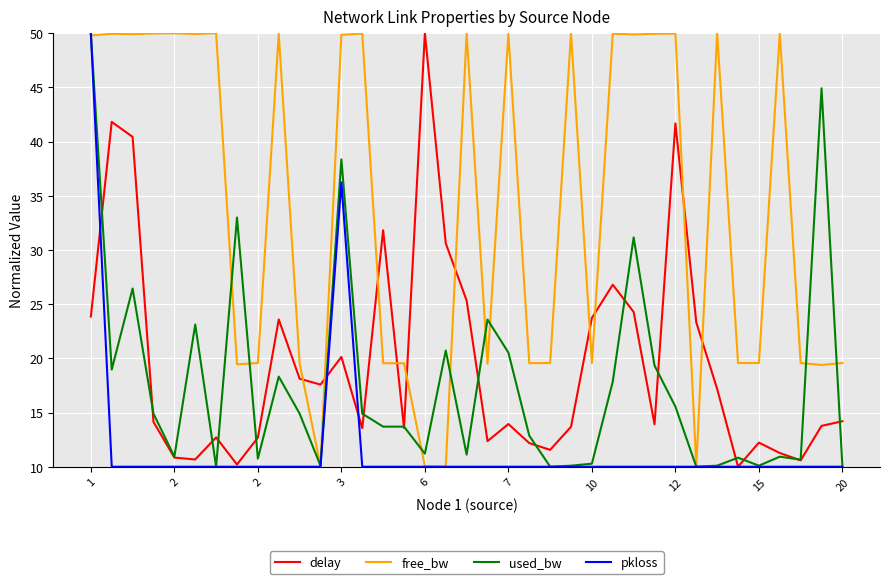

What is the maximum value shown in the chart?

50.0